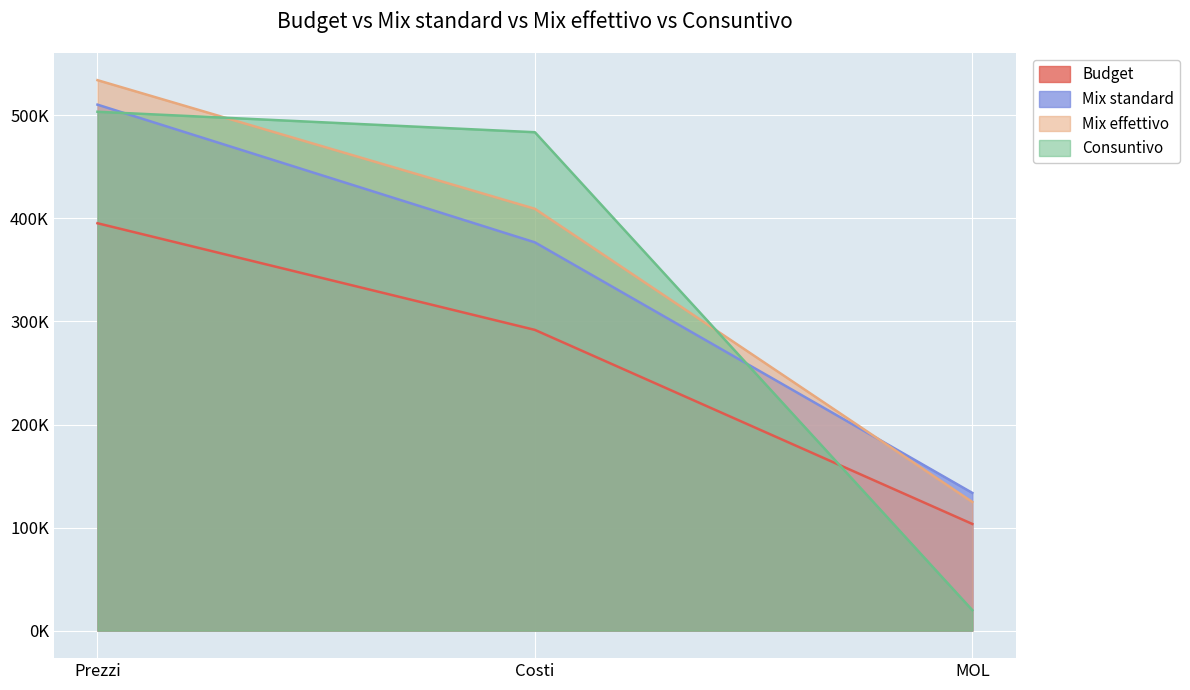

At which category does the chart reach its peak across all series?

Prezzi